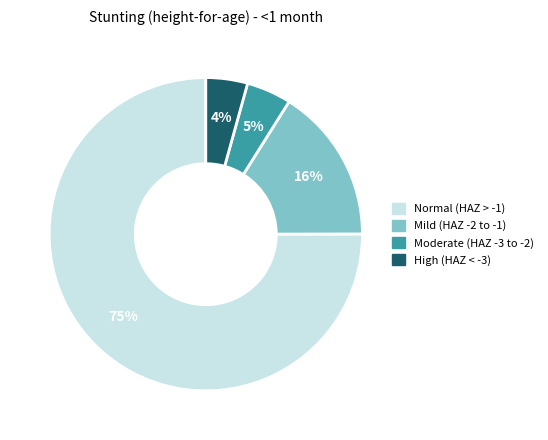

How many segments does this pie chart have?

4